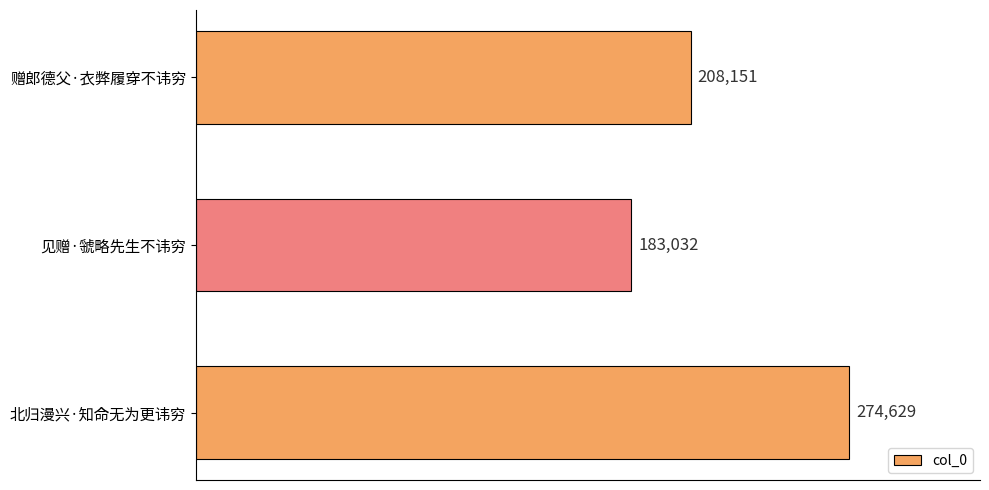

How many data points does each series have?

3